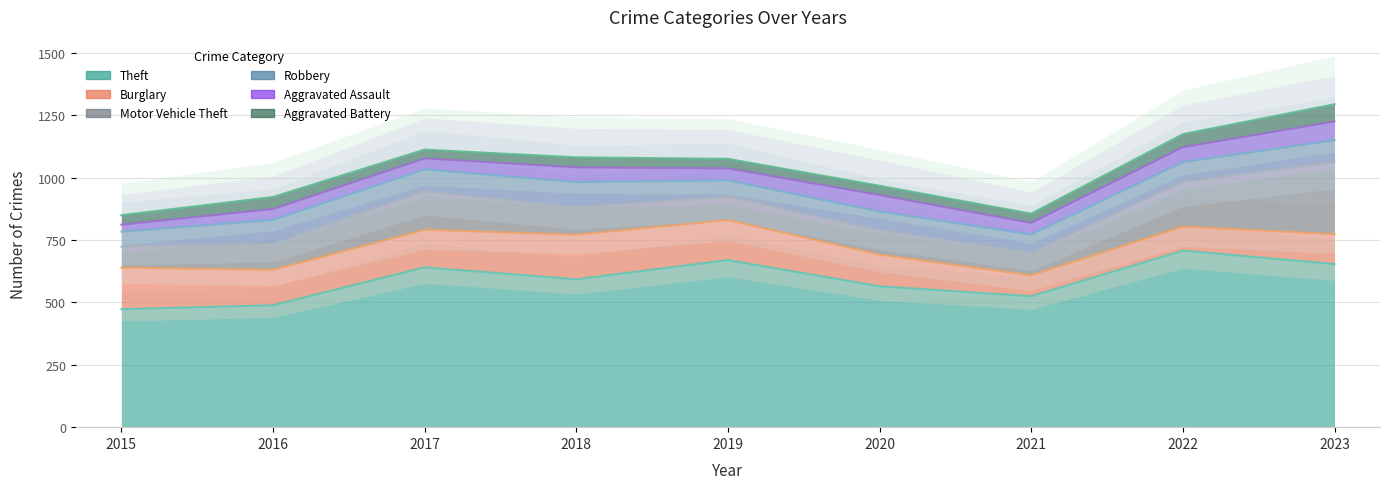

The Aggravated Battery series shows 1815 at 2023. True or false?

False